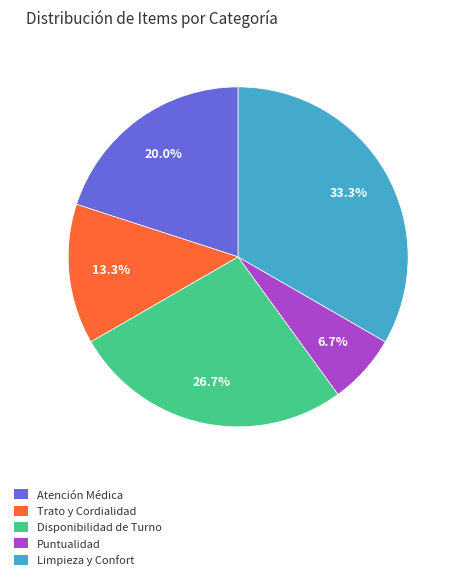

What is the largest slice in the pie chart?

Limpieza y Confort